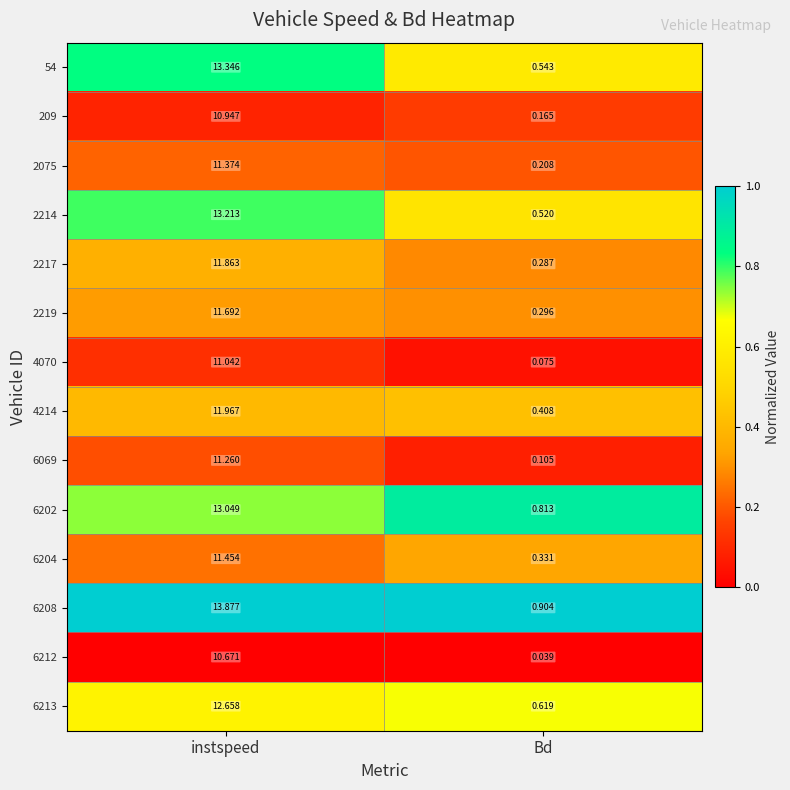

Which series has the largest total across all categories?

6208